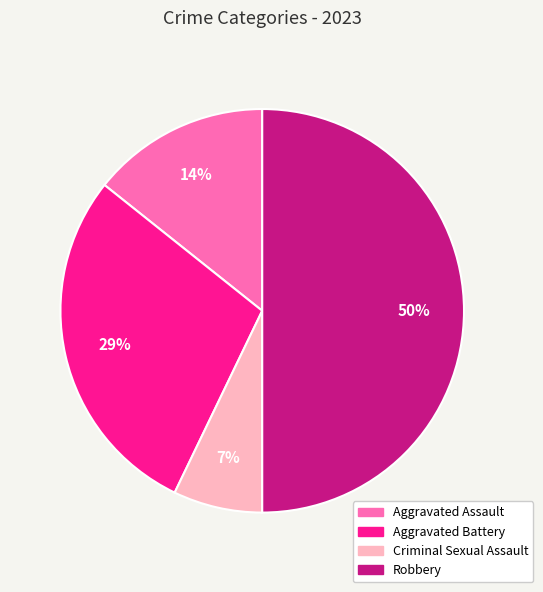

Does Aggravated Assault represent more than half of the total?

No